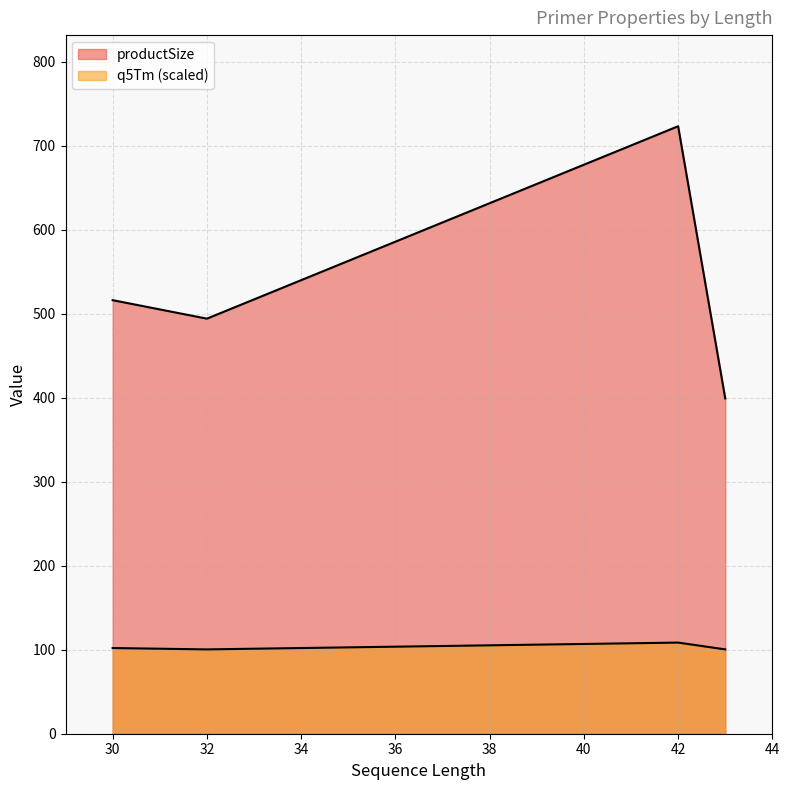

True or false: productSize and q5Tm cross at least once.

False